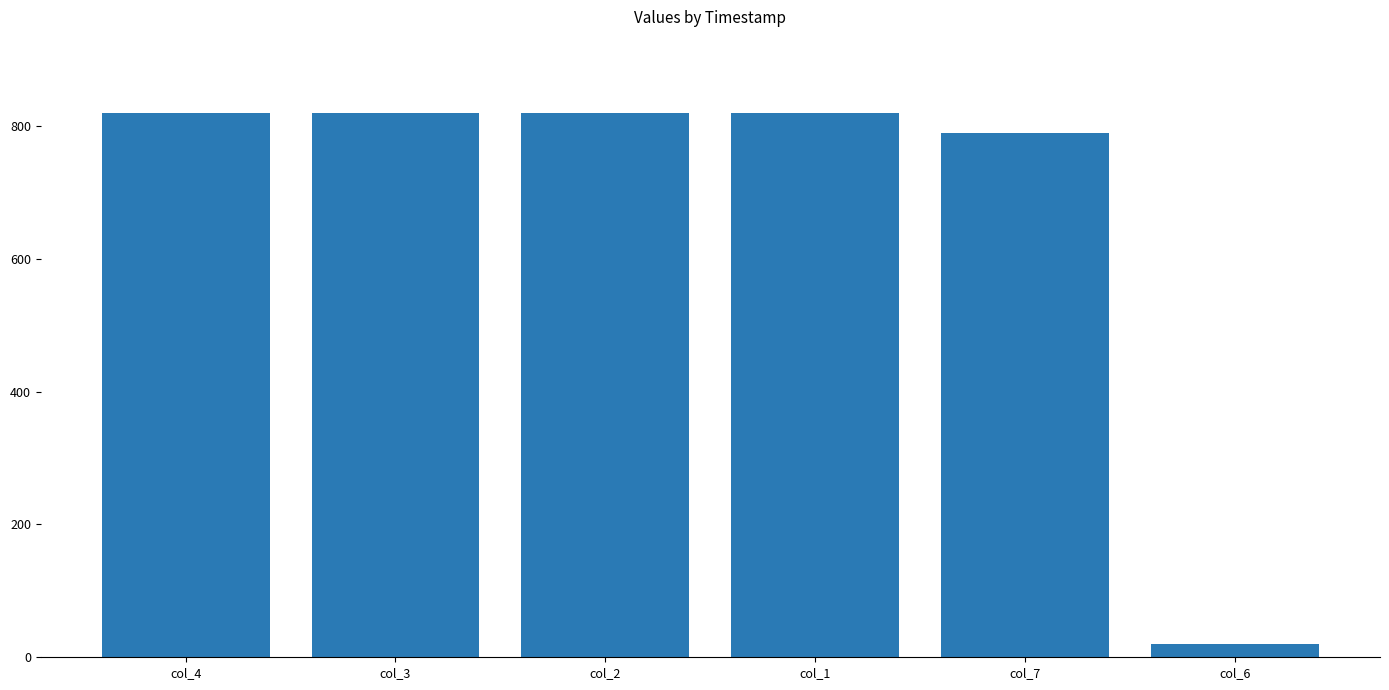

Is it true that the value at col_3 is 1427.0?

False